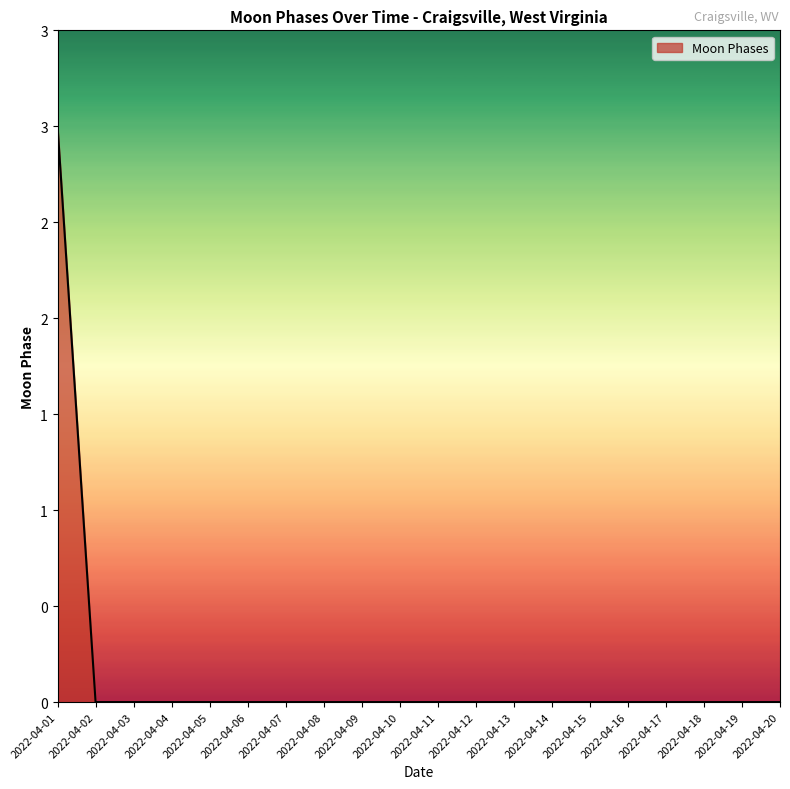

What is the sum of all values?

3